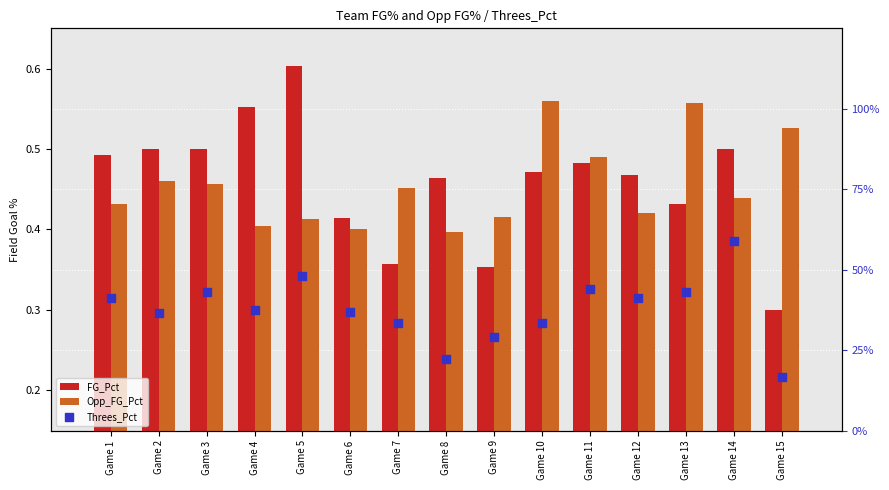

What are all the series names shown in the legend?

FG_Pct, Opp_FG_Pct, Threes_Pct